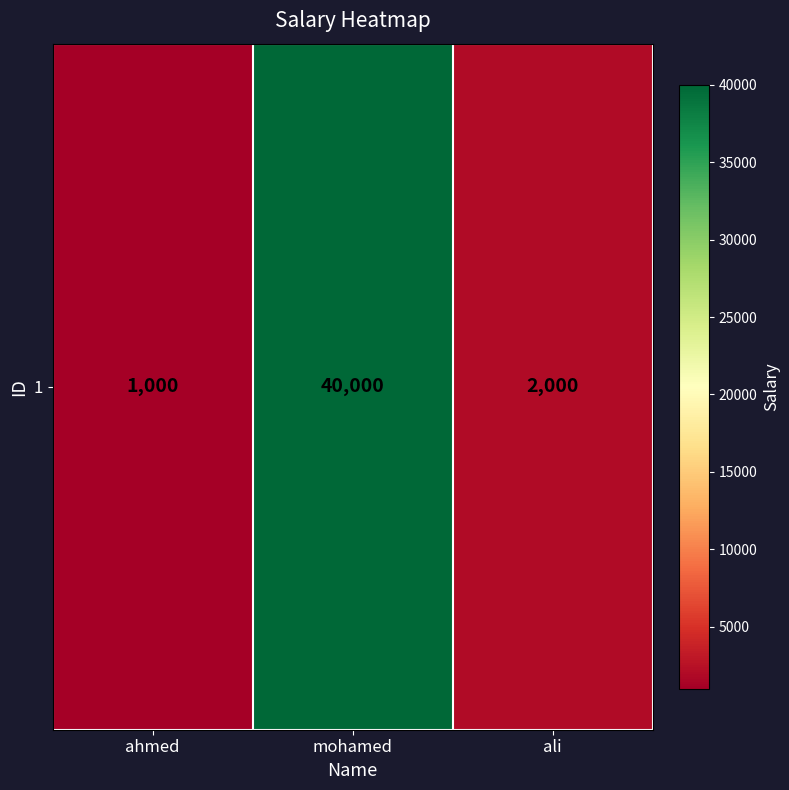

Reading left to right, extract all data points from this chart.

ahmed=1000	mohamed=40000	ali=2000